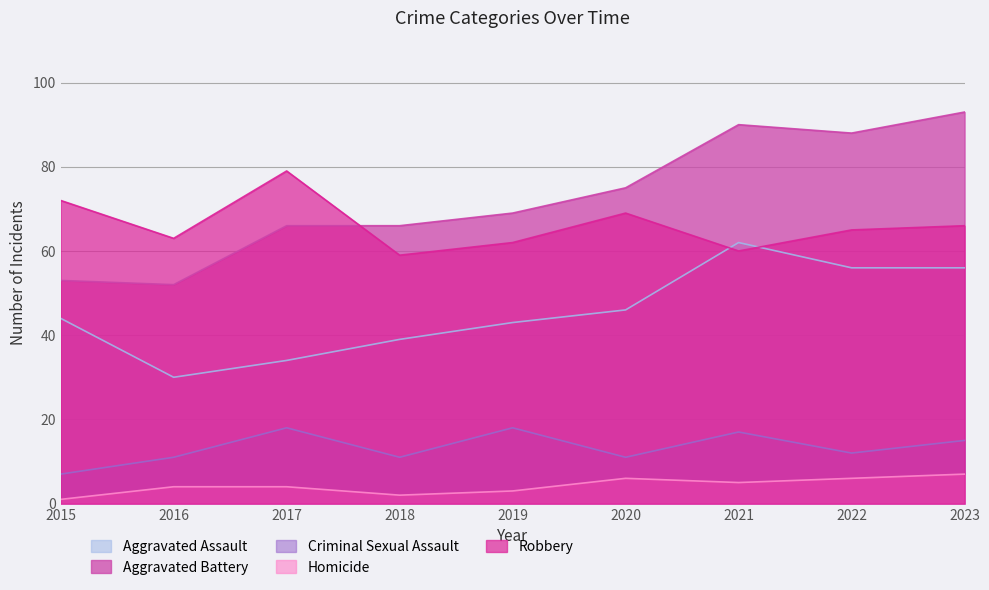

What are all the series names shown in the legend?

Aggravated Assault, Aggravated Battery, Criminal Sexual Assault, Homicide, Robbery